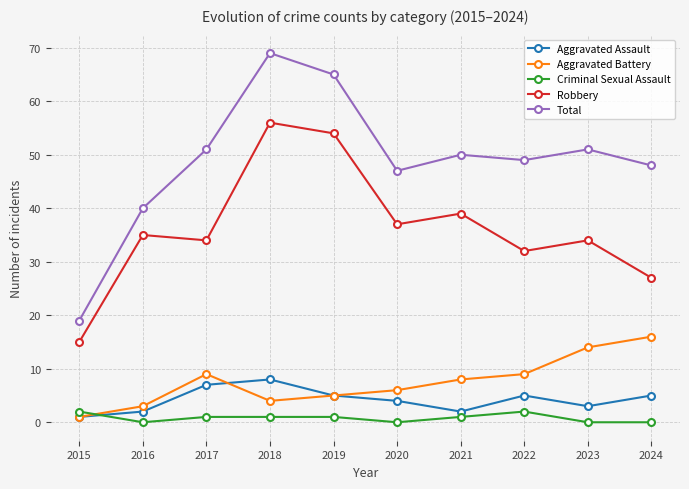

What is the difference between the second highest and minimum values in the Aggravated Assault series?

6